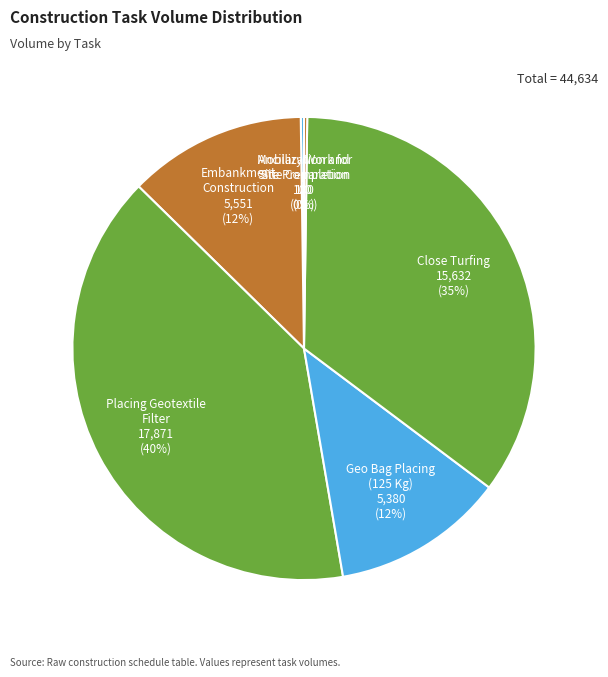

Does any single category account for the majority?

No